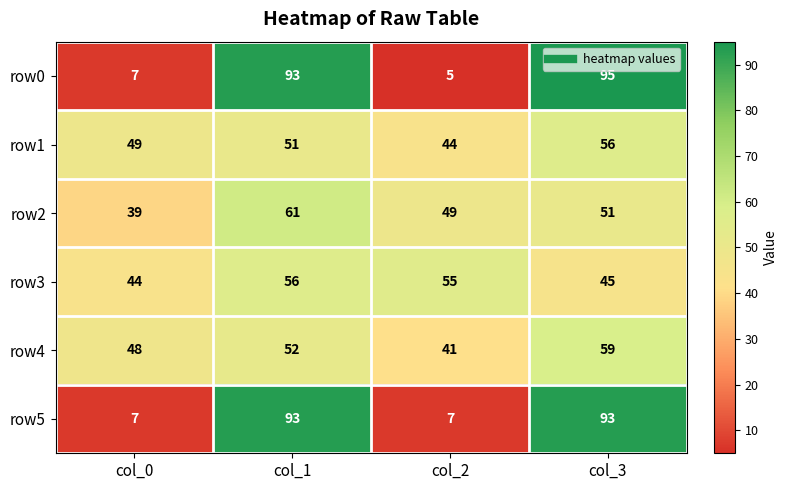

Reading right to left, extract all data points from this chart.

row0: col_3=95	col_2=5	col_1=93	col_0=7
row1: col_3=56	col_2=44	col_1=51	col_0=49
row2: col_3=51	col_2=49	col_1=61	col_0=39
row3: col_3=45	col_2=55	col_1=56	col_0=44
row4: col_3=59	col_2=41	col_1=52	col_0=48
row5: col_3=93	col_2=7	col_1=93	col_0=7